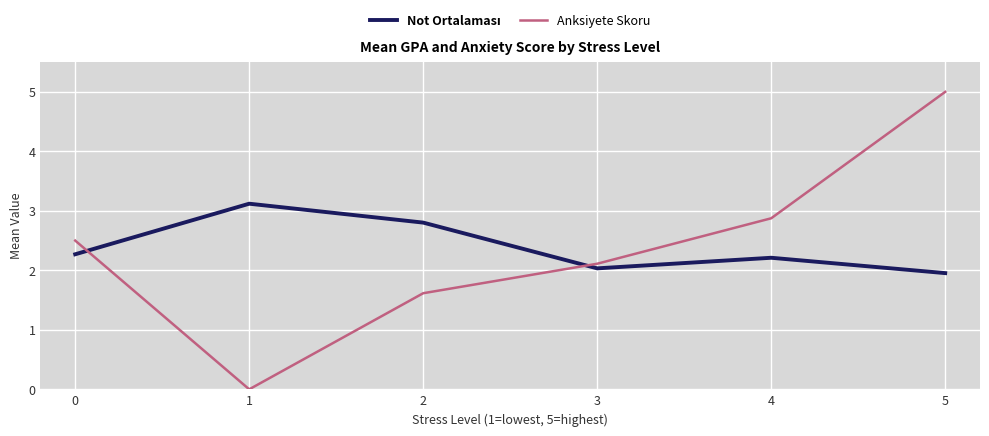

Which series has the largest range (max minus min)?

Anksiyete Skoru